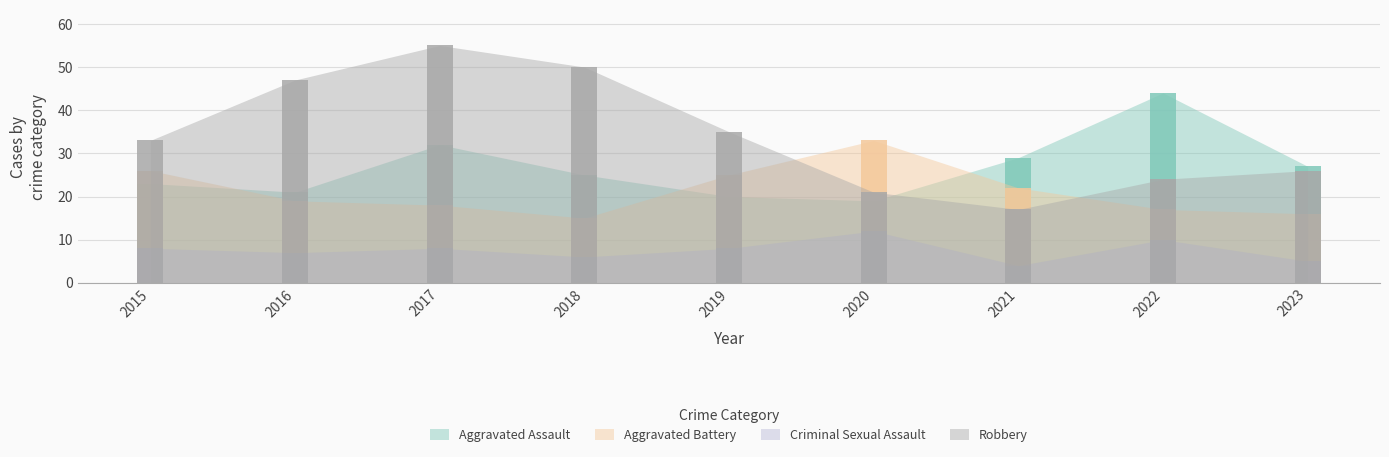

Count the number of categories in the chart.

9